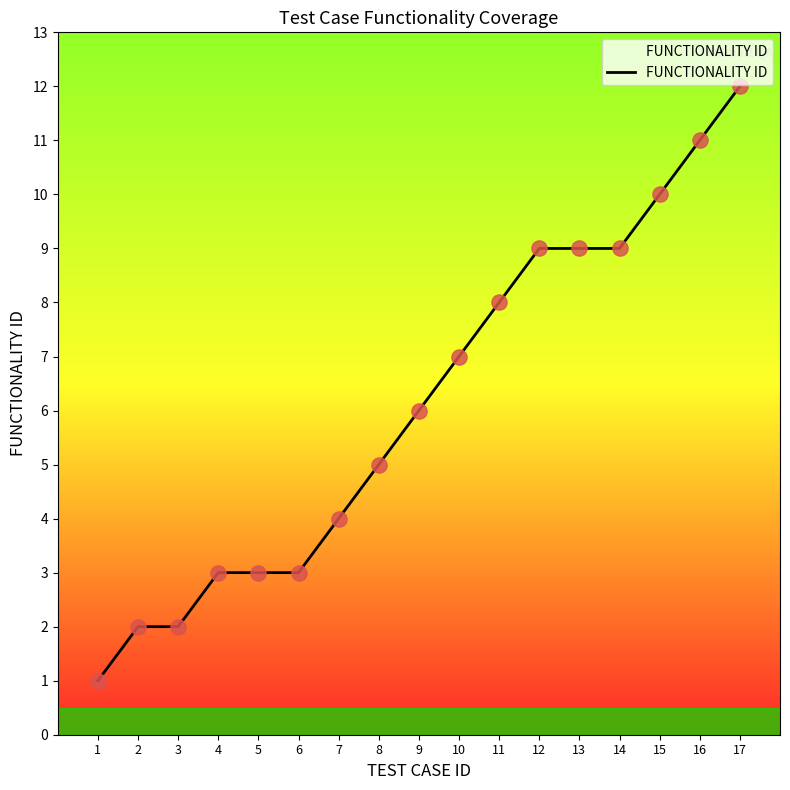

What is the change in value from 16 to 17?

+1